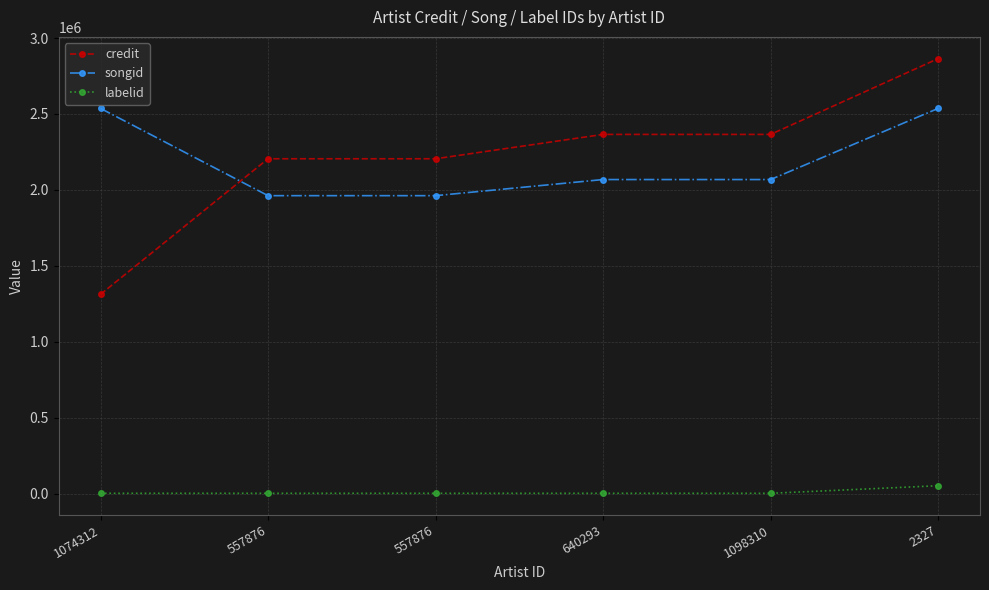

True or false: credit has a value of 2994582 at 557876.

False